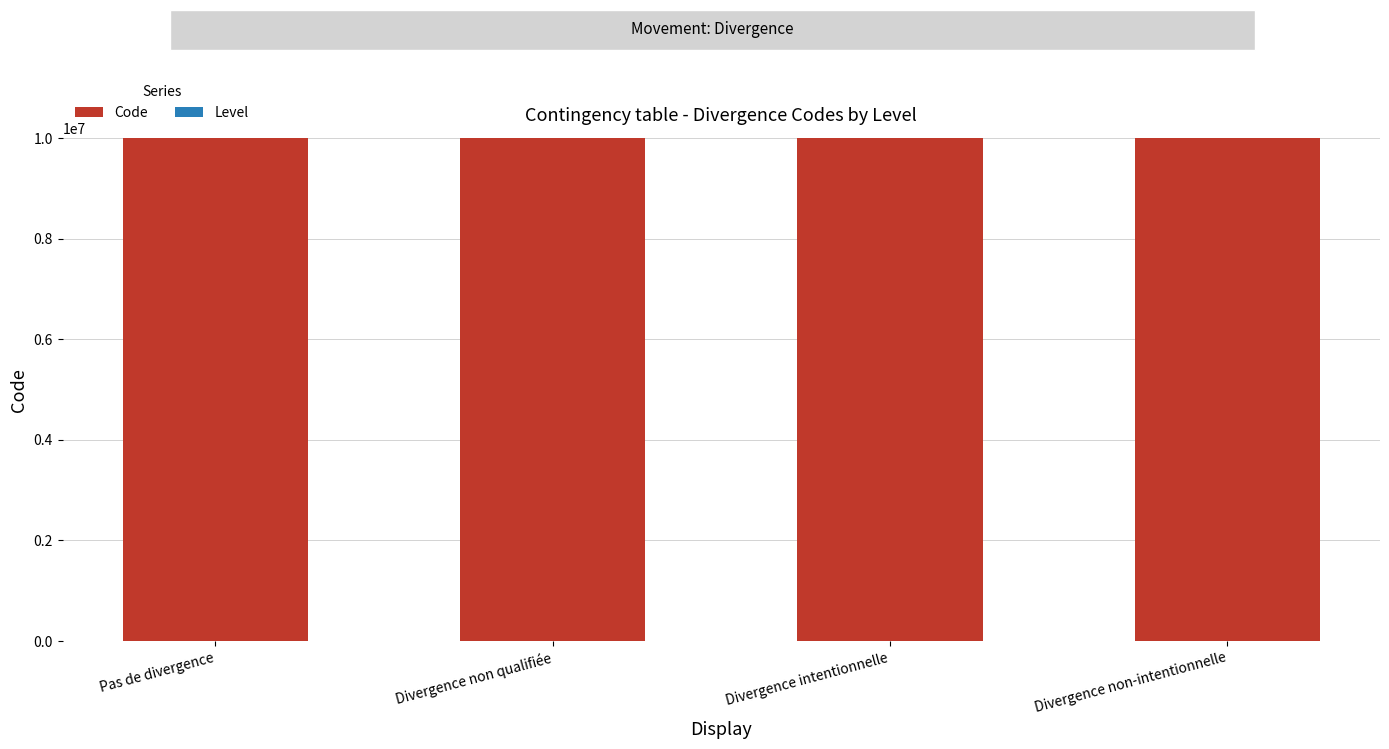

What is the total value across all series at Pas de divergence?

10000002